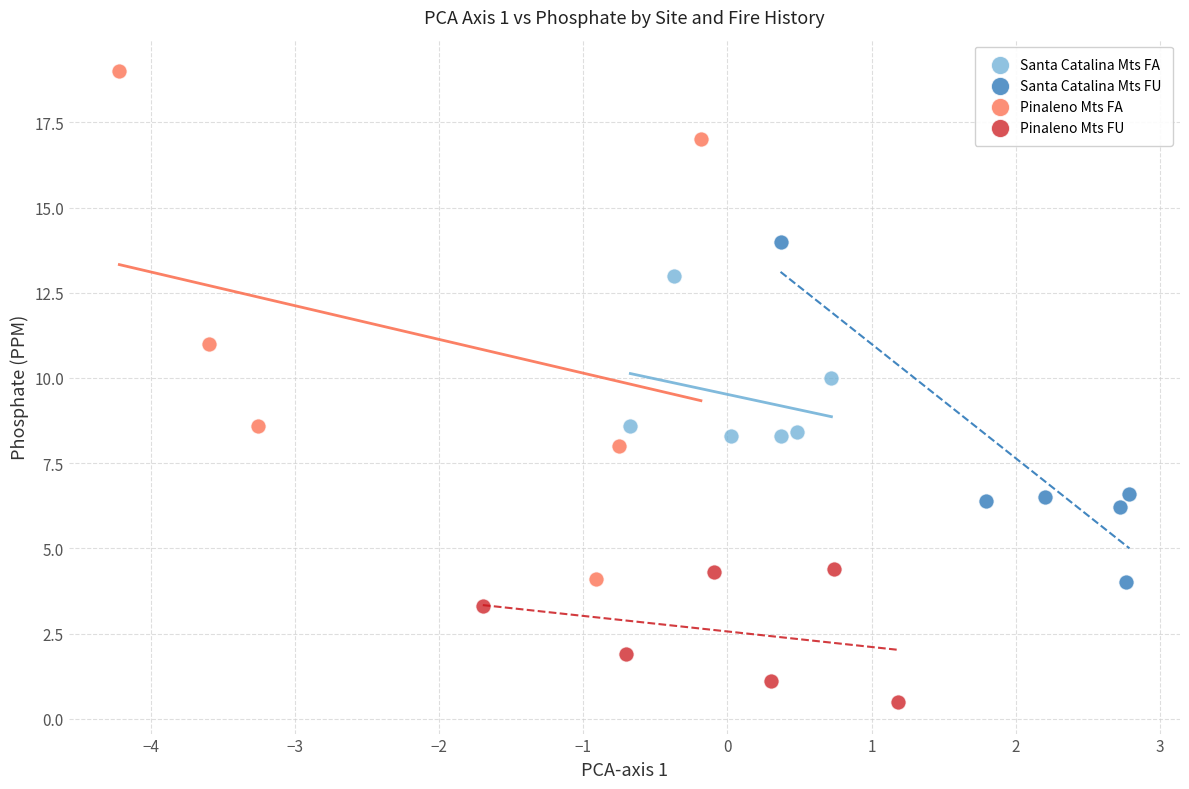

What are all the series names shown in the legend?

Santa Catalina Mts FA, Santa Catalina Mts FU, Pinaleno Mts FA, Pinaleno Mts FU